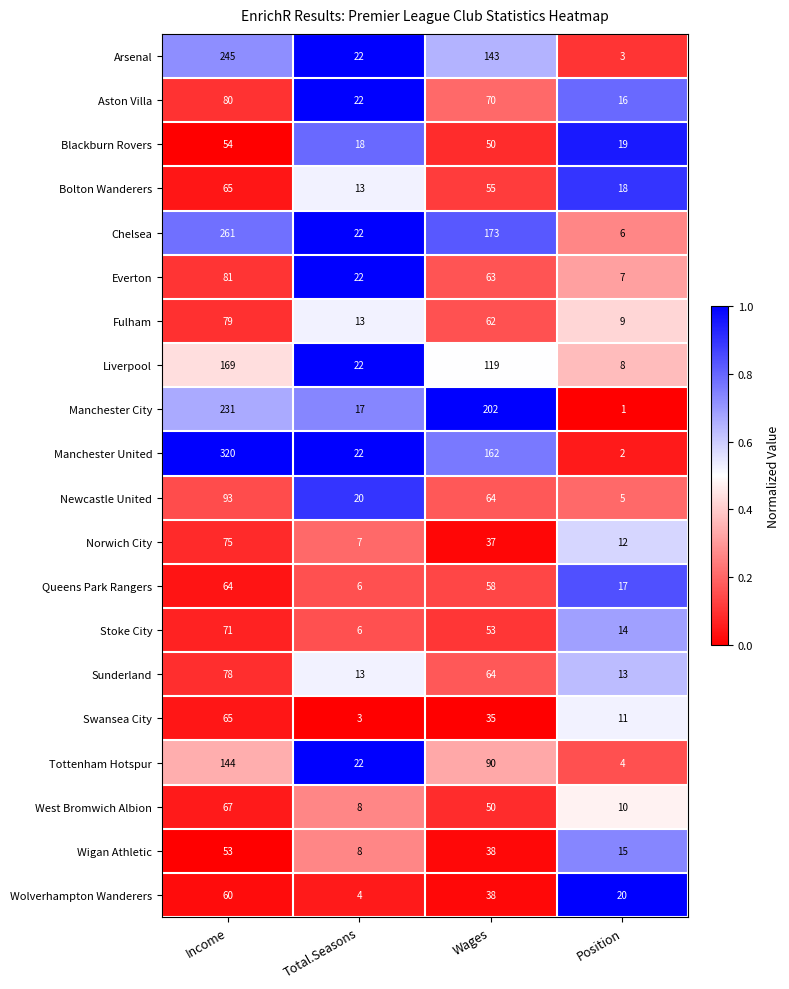

At which category is the sum across all series the highest?

Income